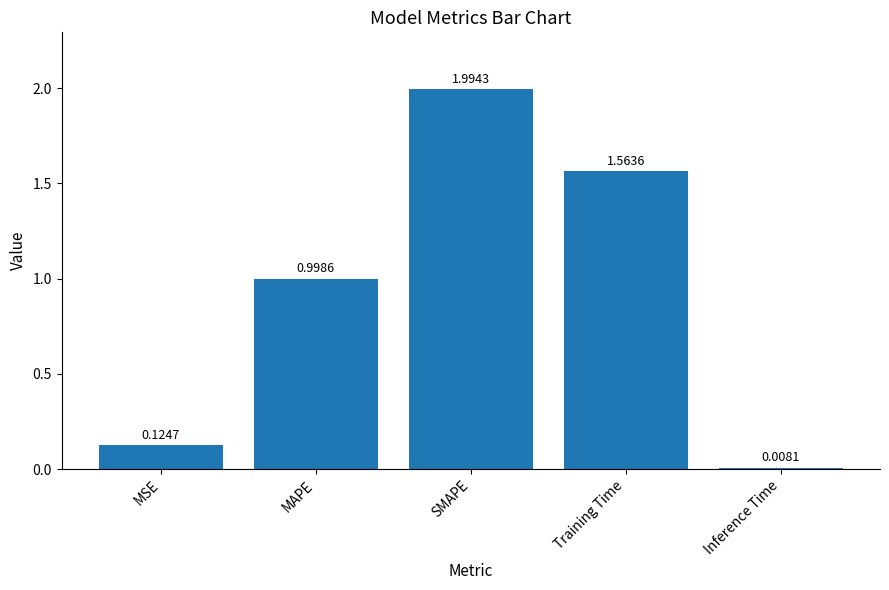

What is the average value?

0.9